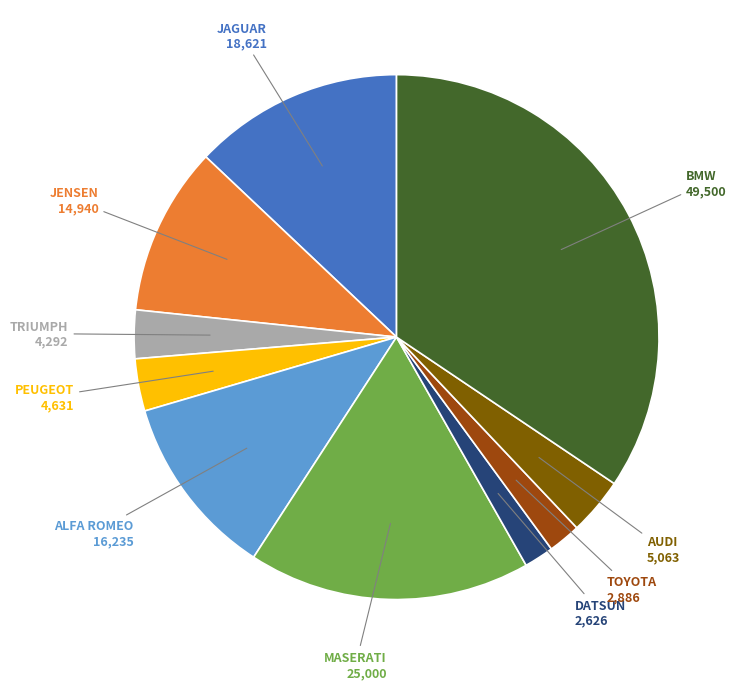

How many segments does this pie chart have?

10